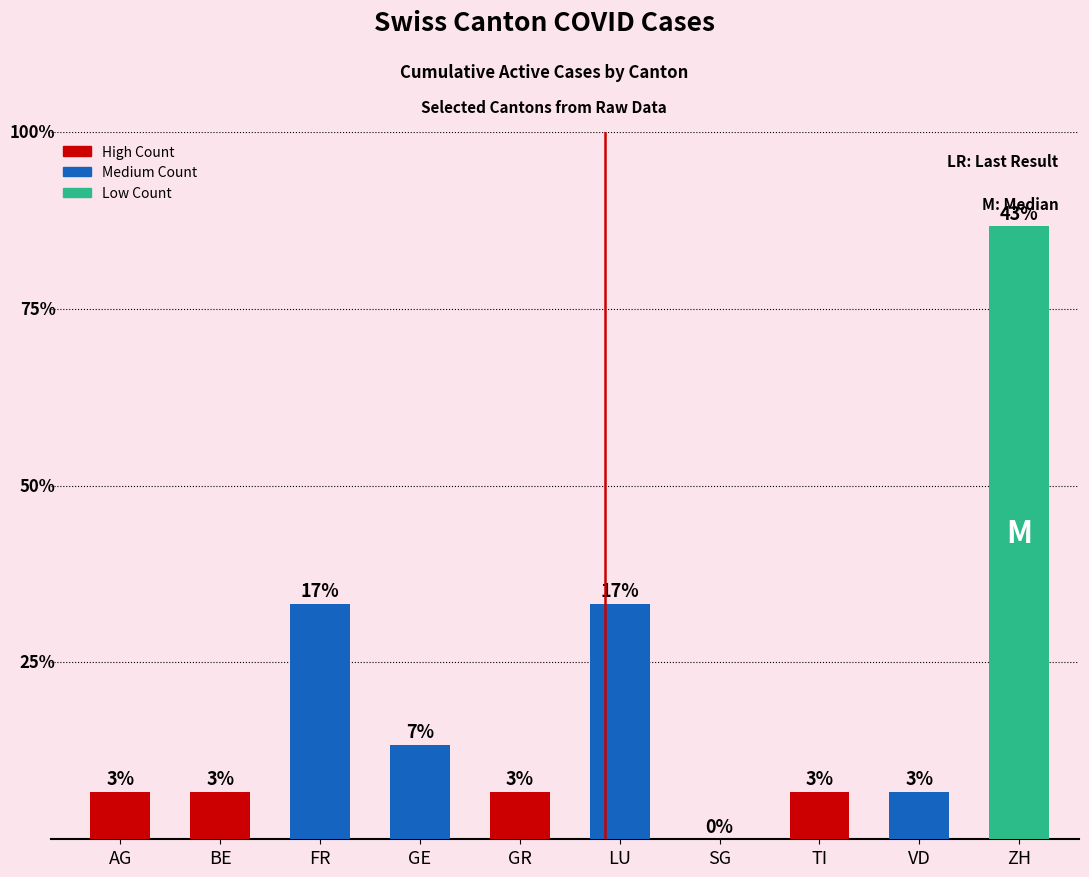

Which label corresponds to the largest value in the chart?

ZH